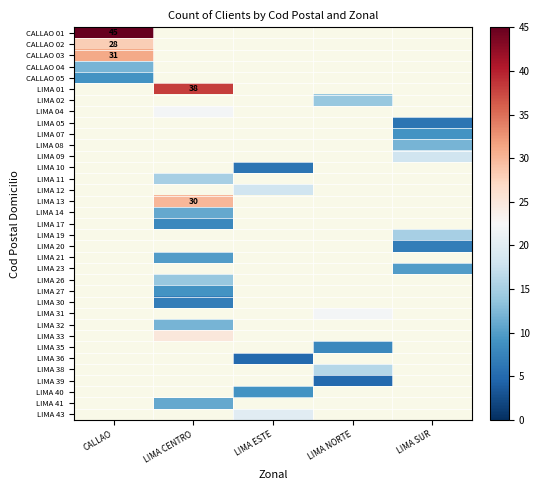

The value of LIMA 13 at LIMA CENTRO is 6. True or false?

False